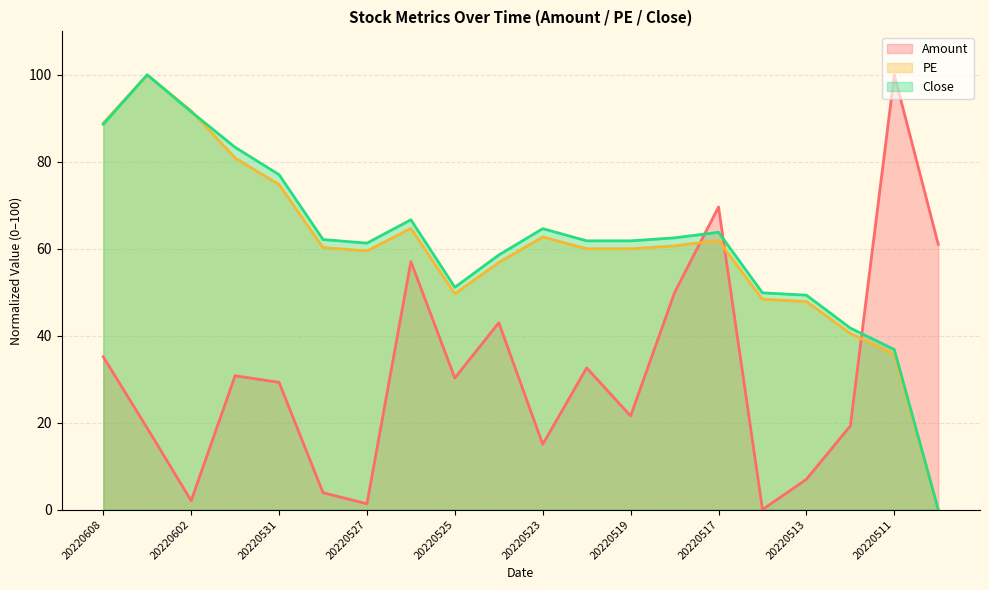

What is the difference between the second highest and second lowest values in the Amount series?

68.3